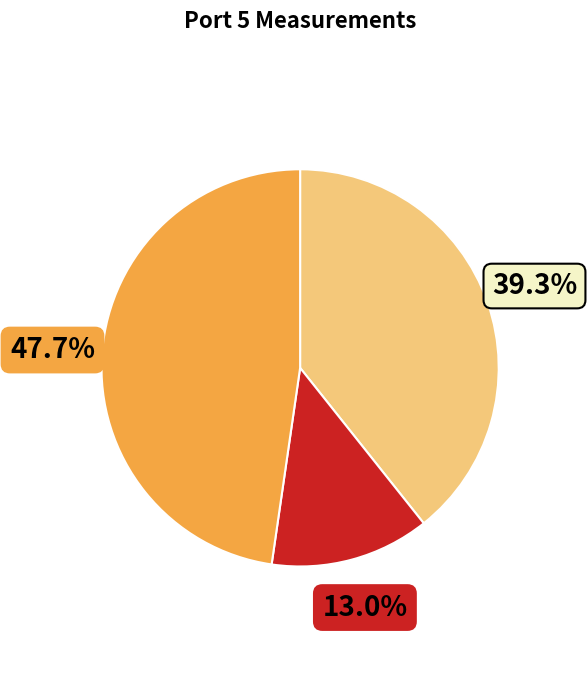

Count the number of slices in the pie.

3